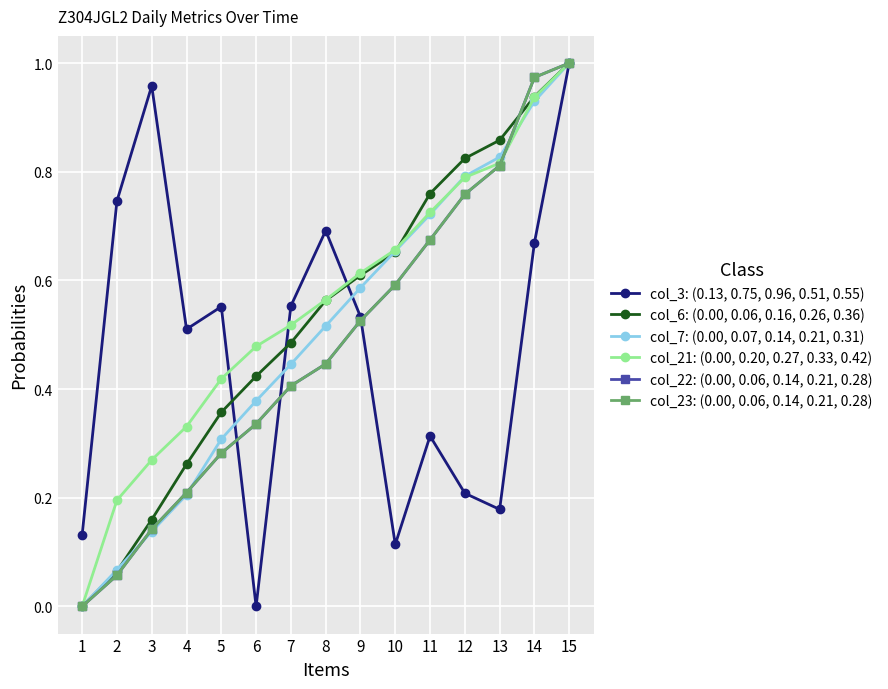

Does the chart have visible grid lines?

Yes